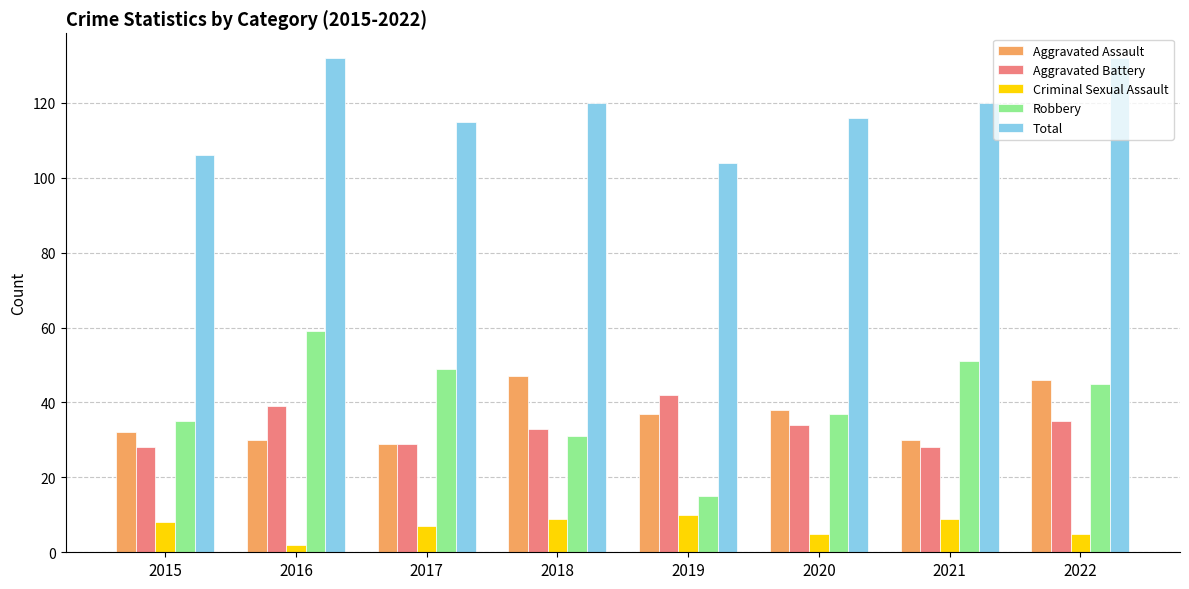

What is the difference between the highest and lowest values at 2019?

94